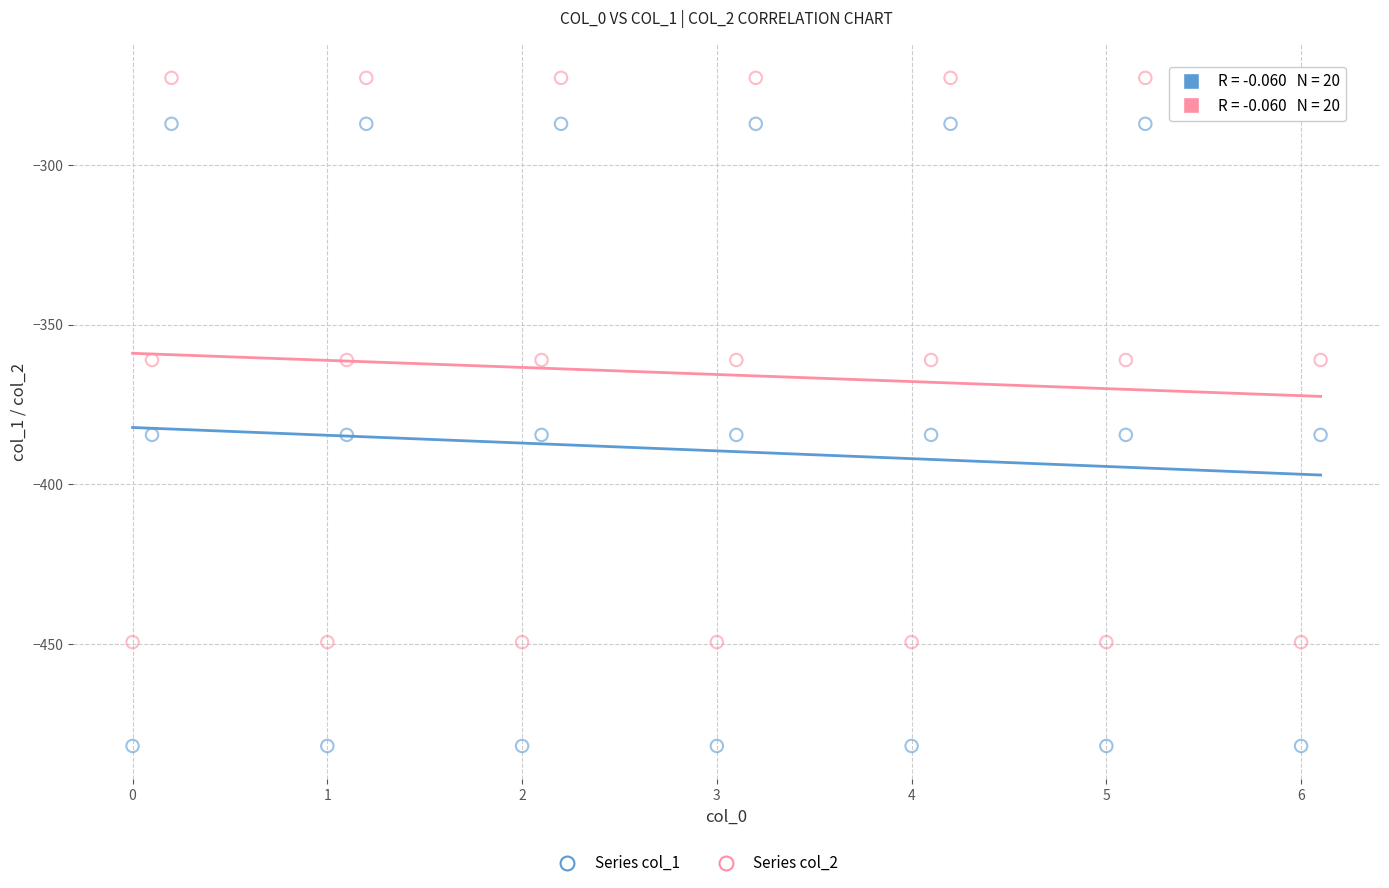

Across all data points, what is the range of X values (max minus min)?

6.1